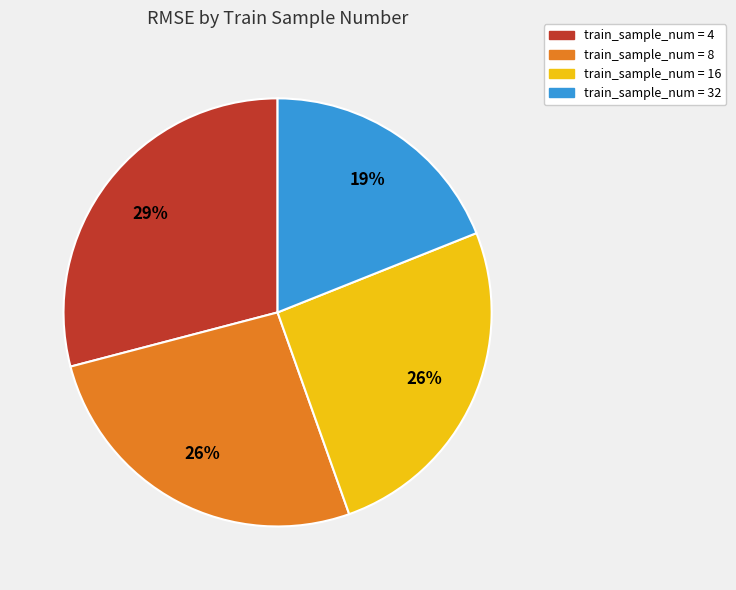

To the nearest percent, what is the average slice percentage?

25%